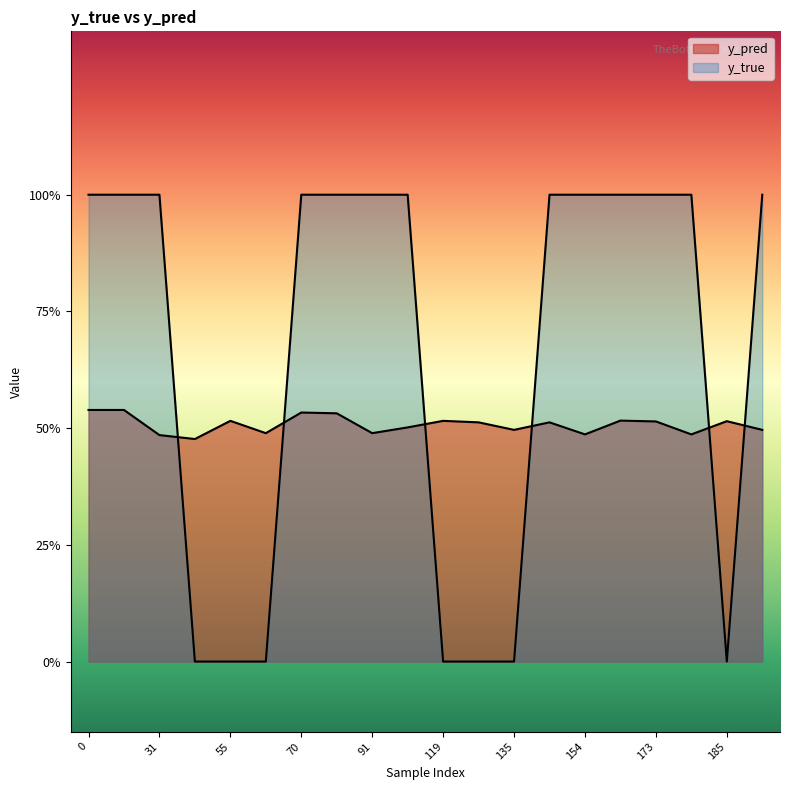

Is it true that y_pred equals 0.7 at 185?

False